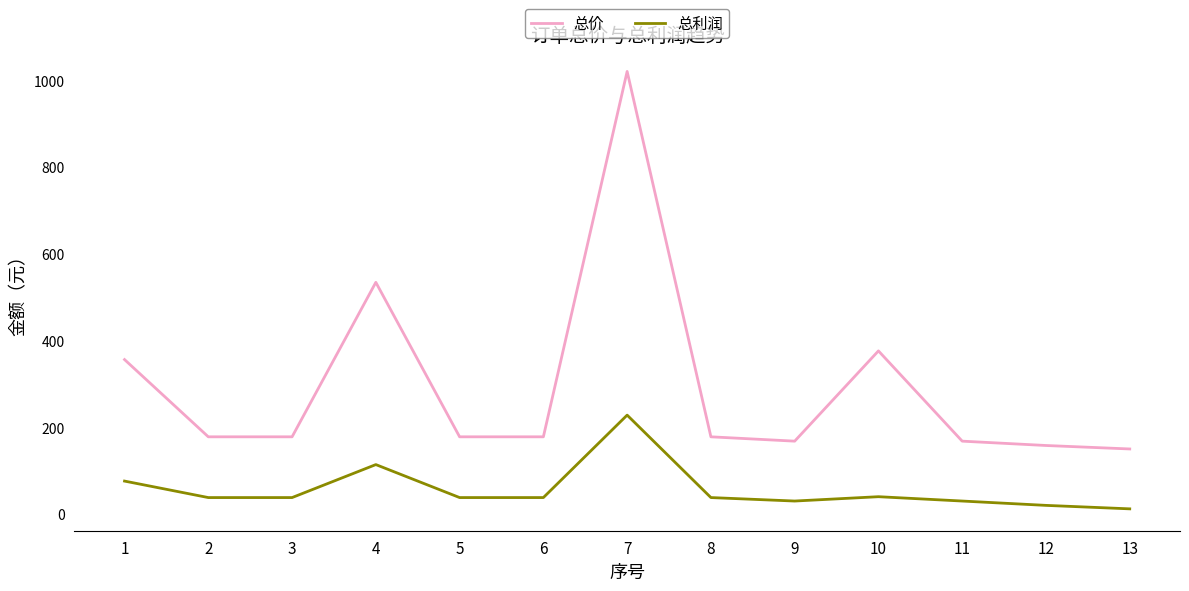

Does the chart display data point markers on the line(s)?

No